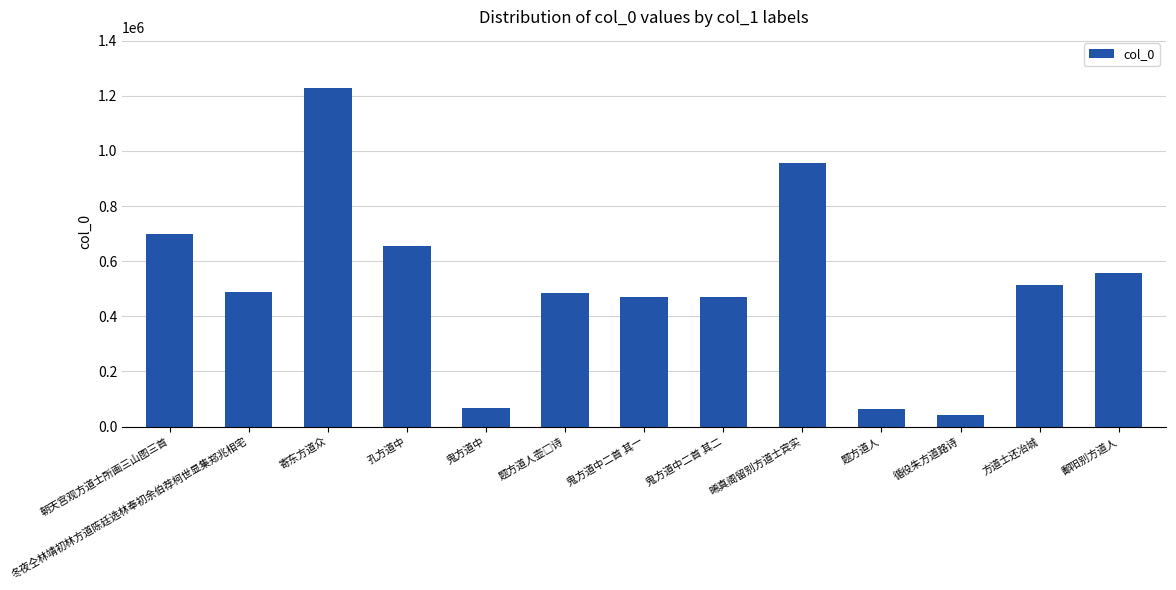

How many data points are less than 488102?

6